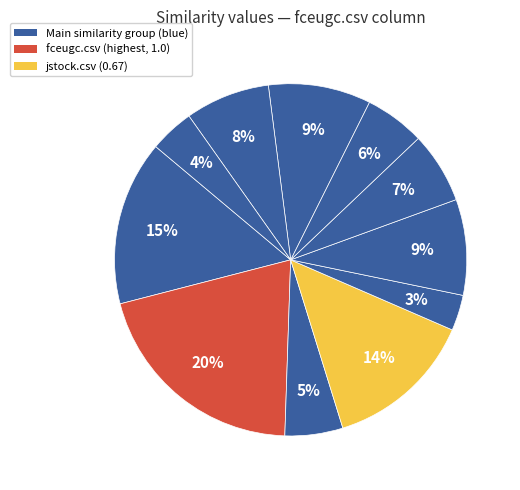

Does any single category account for the majority?

No